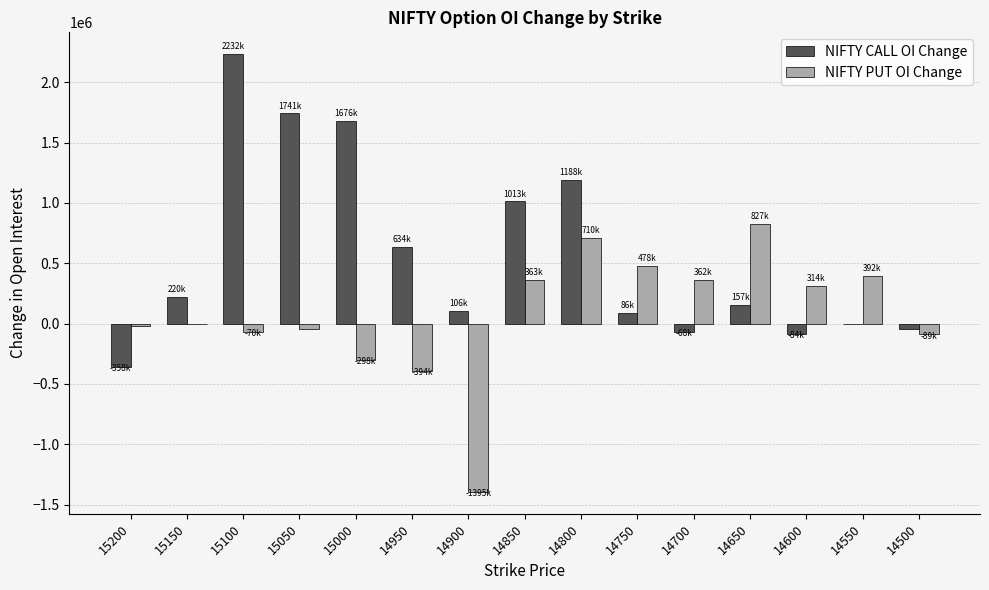

Which series changed the most between 15200 and 14600?

NIFTY PUT OI Change